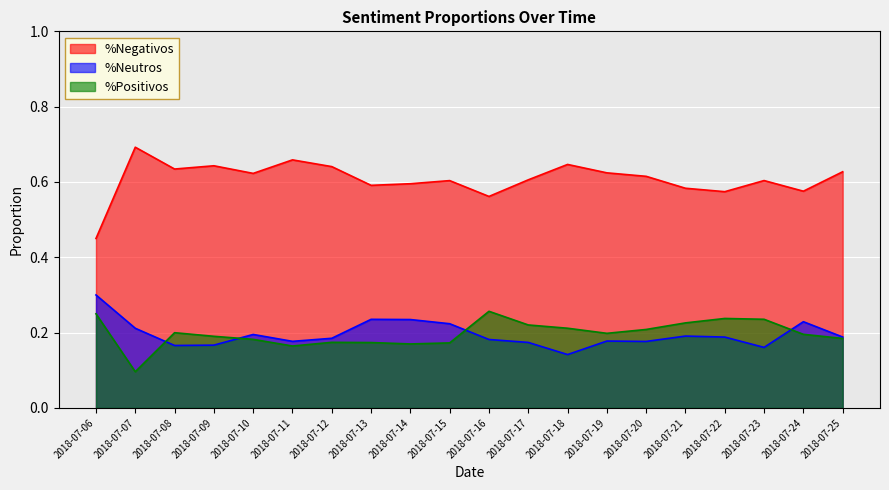

True or false: %Neutros and %Negativos cross at least once.

False